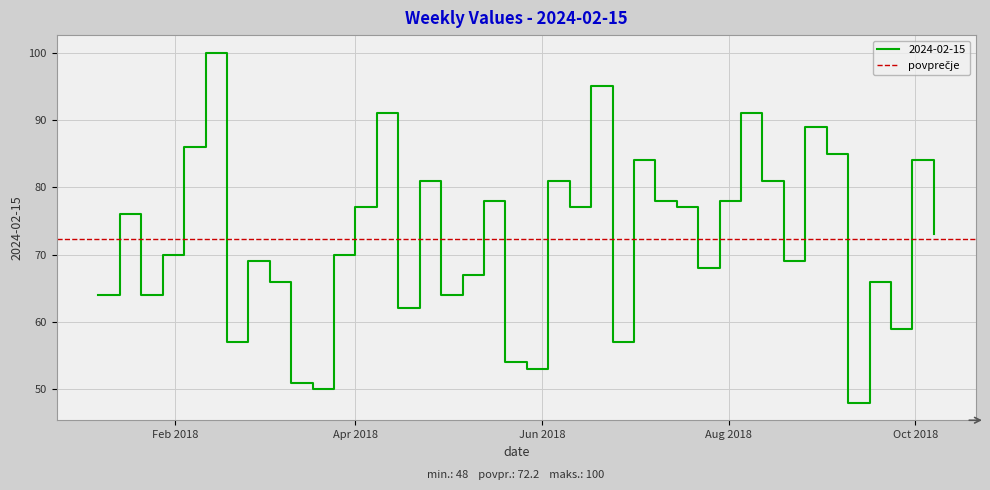

True or false: there are more than 1 points higher than both neighbors.

True